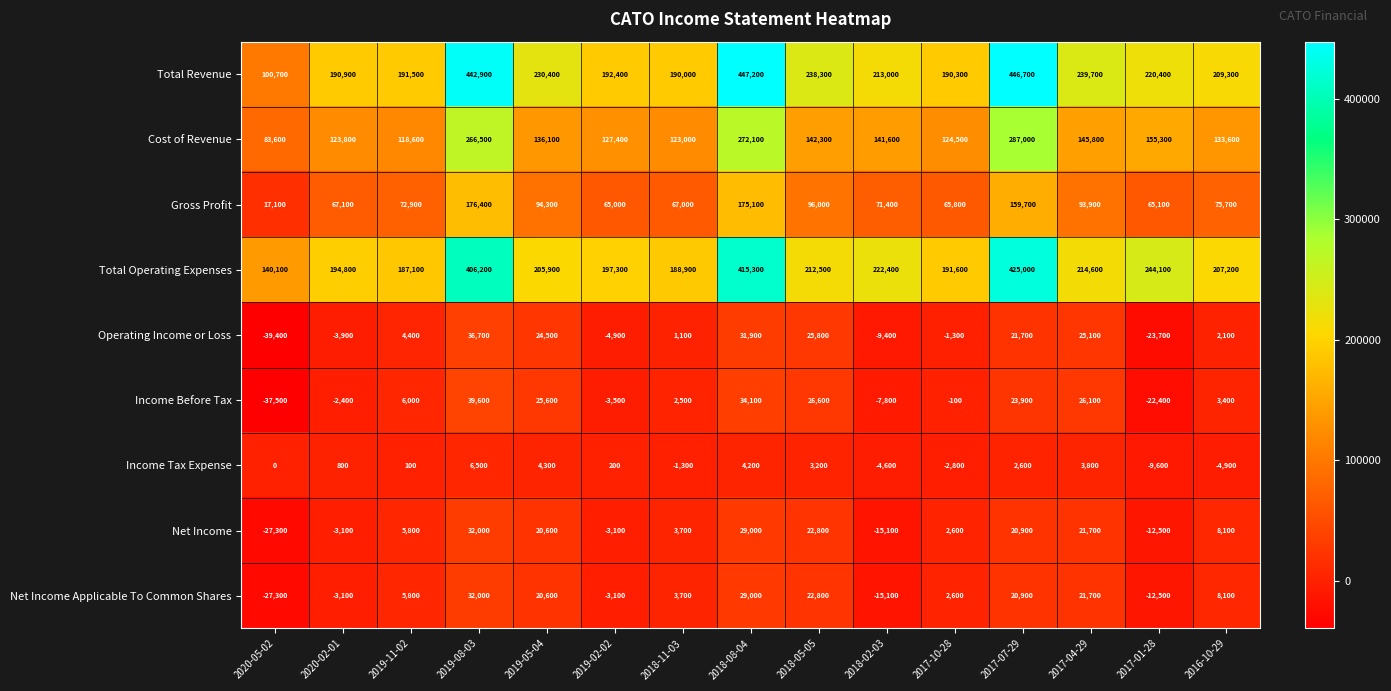

What is the difference between the second highest and minimum values in the Gross Profit series?

158000